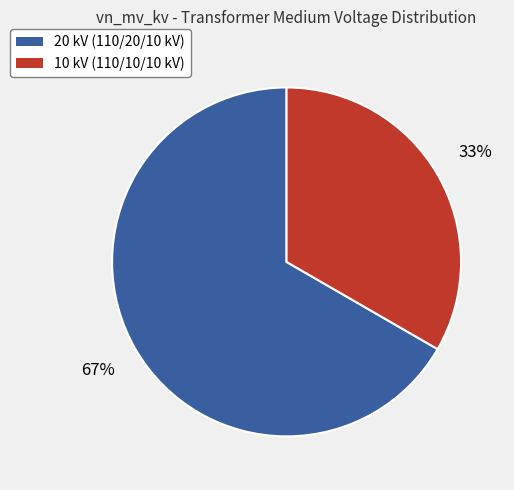

To the nearest percent, what is the average slice percentage?

50%